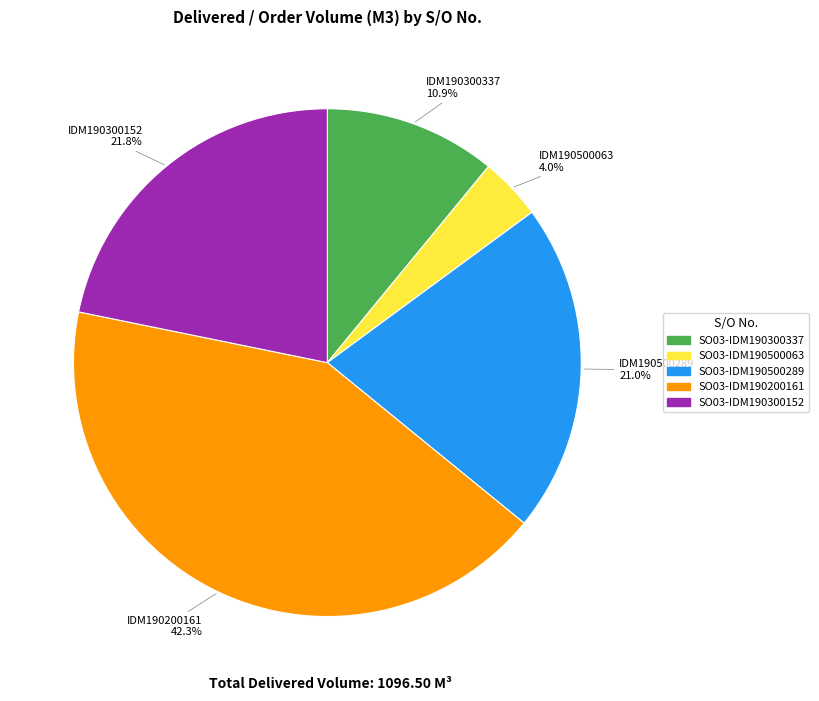

How many slices are in this pie chart?

5